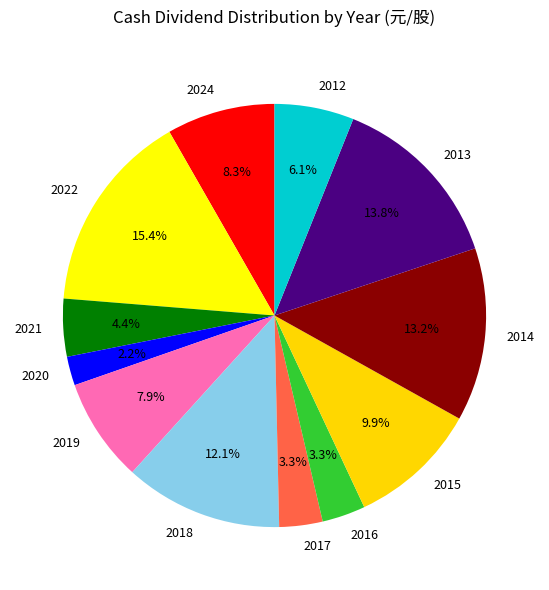

Which has a higher value, 2014 or 2024?

2014